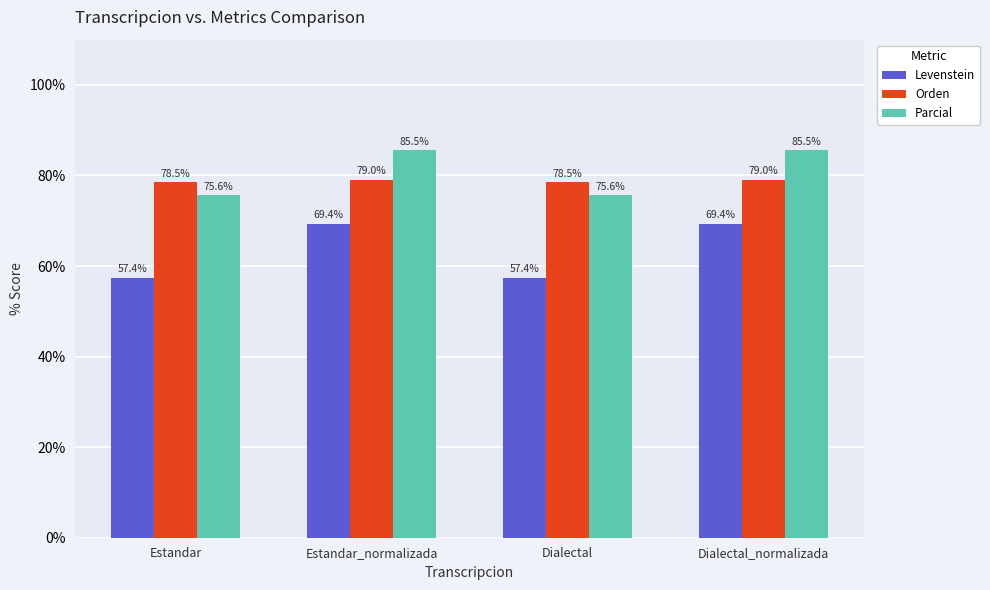

What is the sum of the Orden values at Dialectal_normalizada and Estandar_normalizada?

158.0